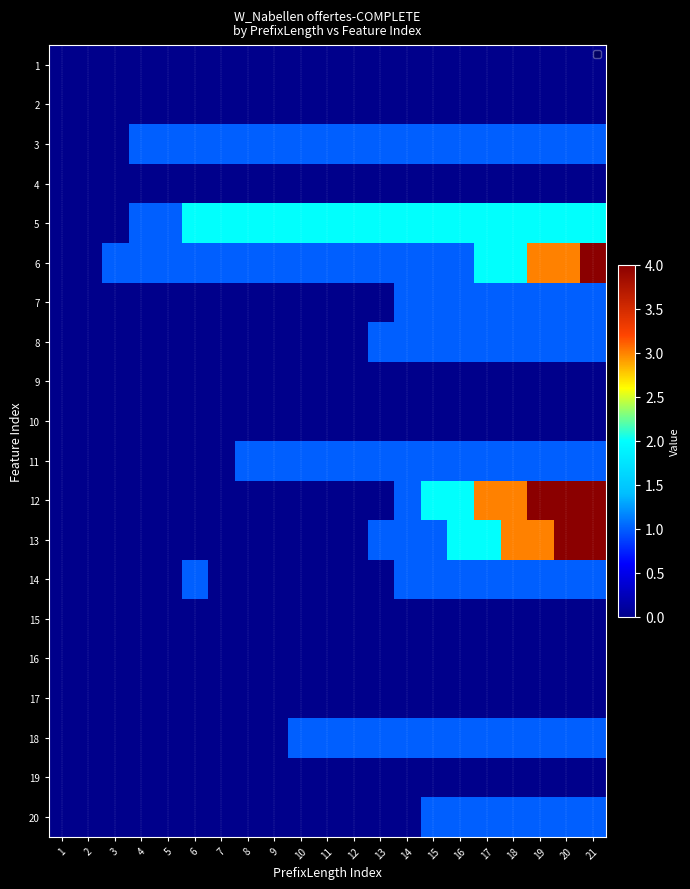

At 18, list the series in order from smallest to largest.

1, 2, 4, 9, 10, 15, 16, 17, 19, 3, 7, 8, 11, 14, 18, 20, 5, 6, 12, 13